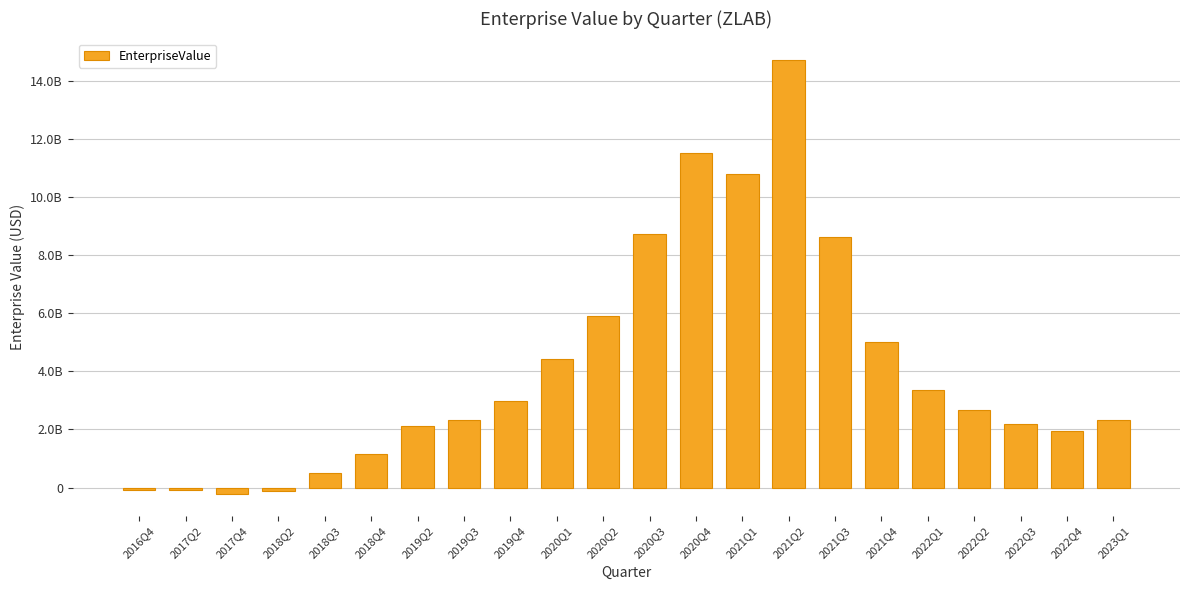

What is the label of the 15th bar from the left?

2021Q2